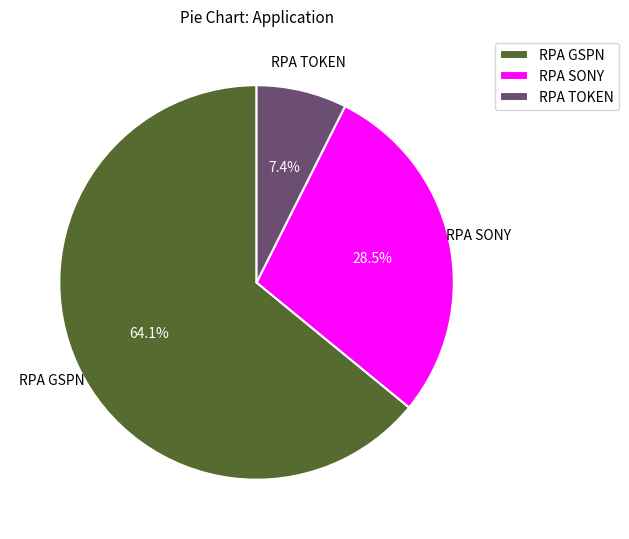

Is it true that RPA GSPN is 26% of the pie?

False